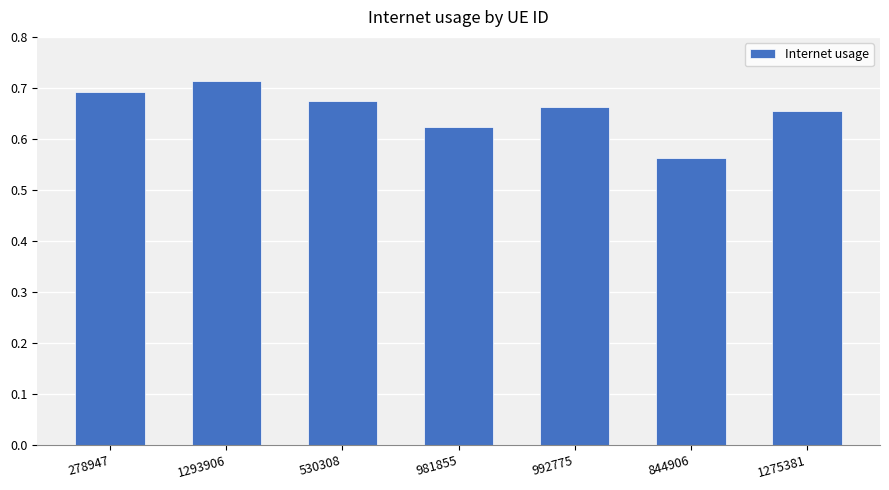

True or false: the data shows 1.1 at 1275381.

False